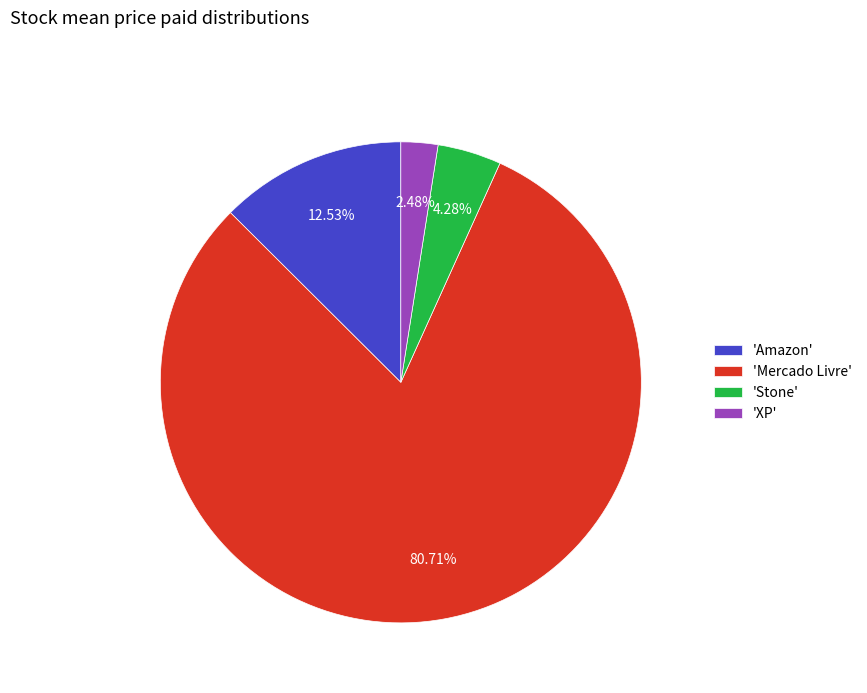

Combined, do 'Amazon' and 'Stone' account for over 50%?

No